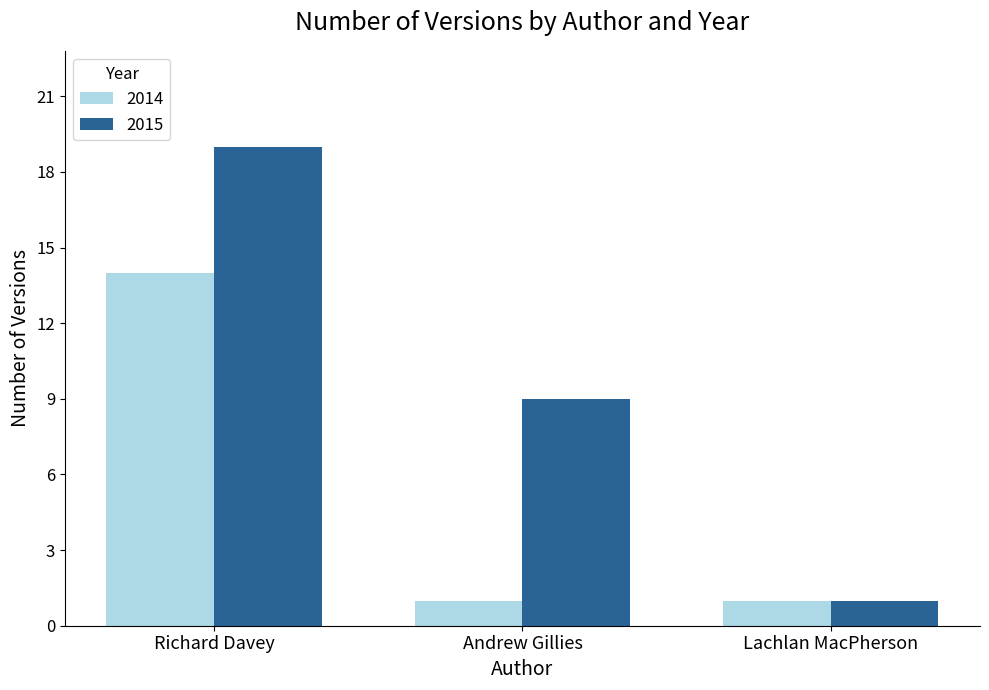

Reading left to right, transcribe all the data shown in this chart.

2014: 14	1	1
2015: 19	9	1